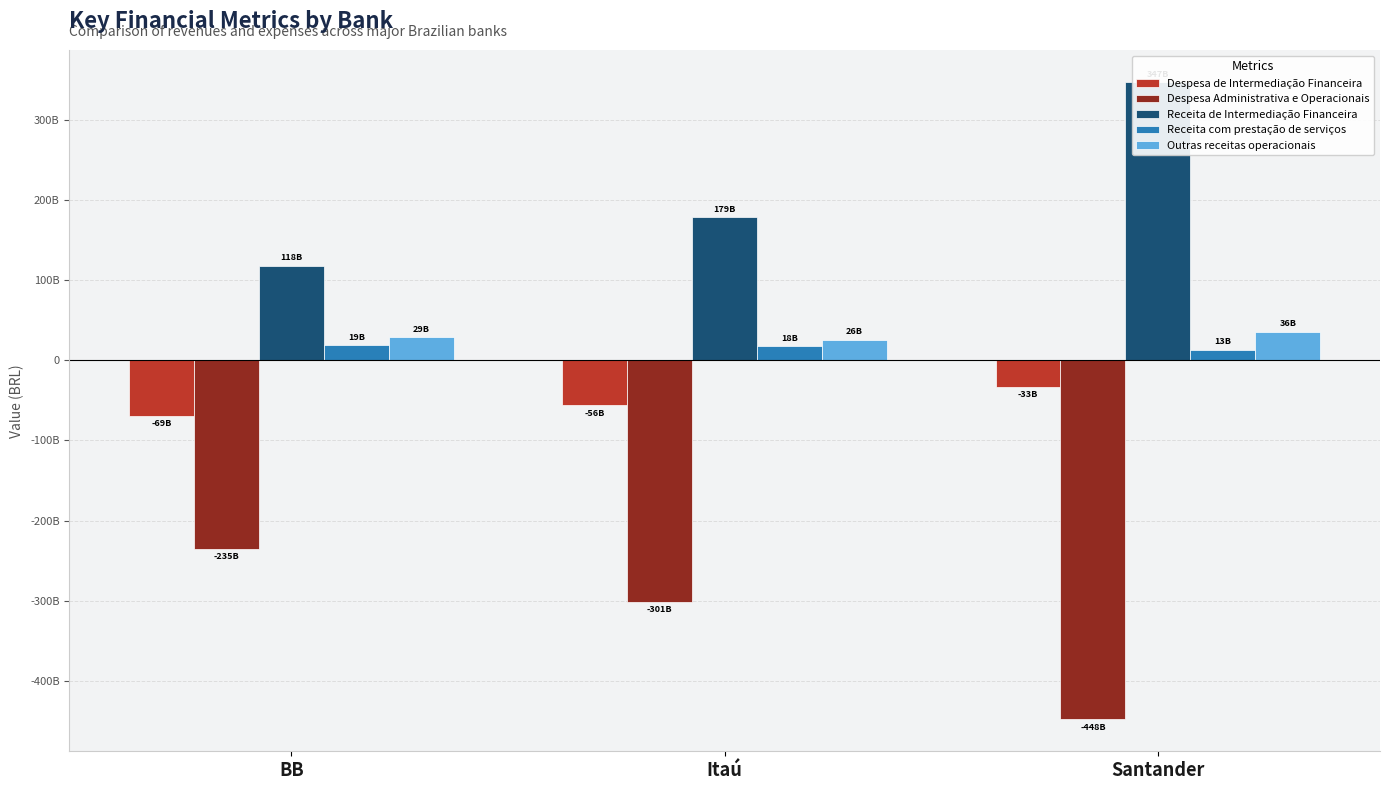

How many values in the Receita de Intermediação Financeira series exceed 178996632988?

1